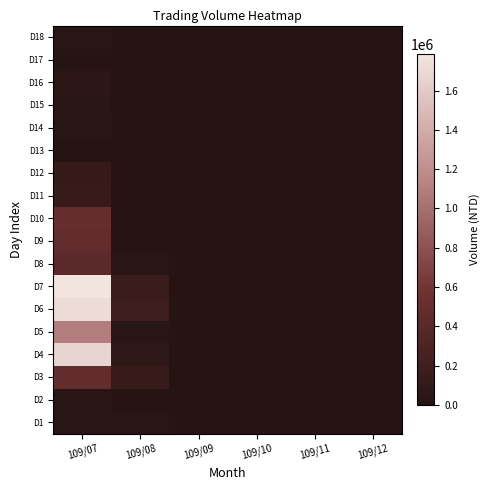

At 109/09, list the series in order from largest to smallest.

D1, D2, D3, D4, D5, D6, D7, D8, D9, D10, D11, D12, D13, D14, D15, D16, D17, D18